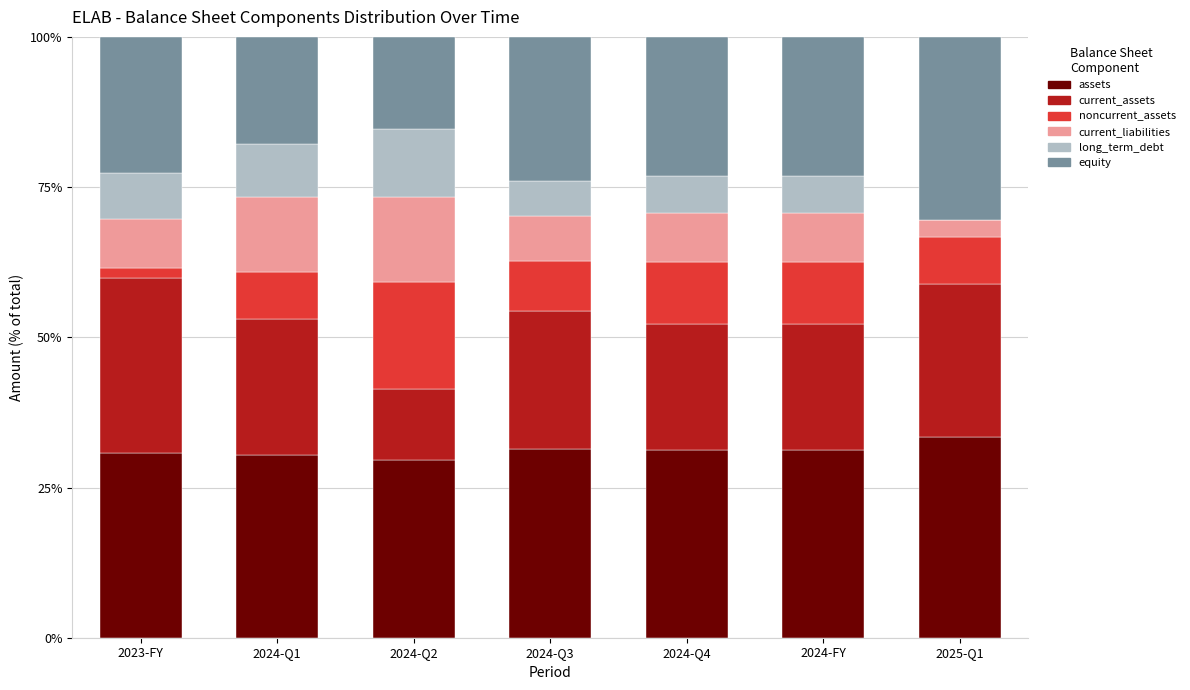

What is the highest value of the assets series?

33.3